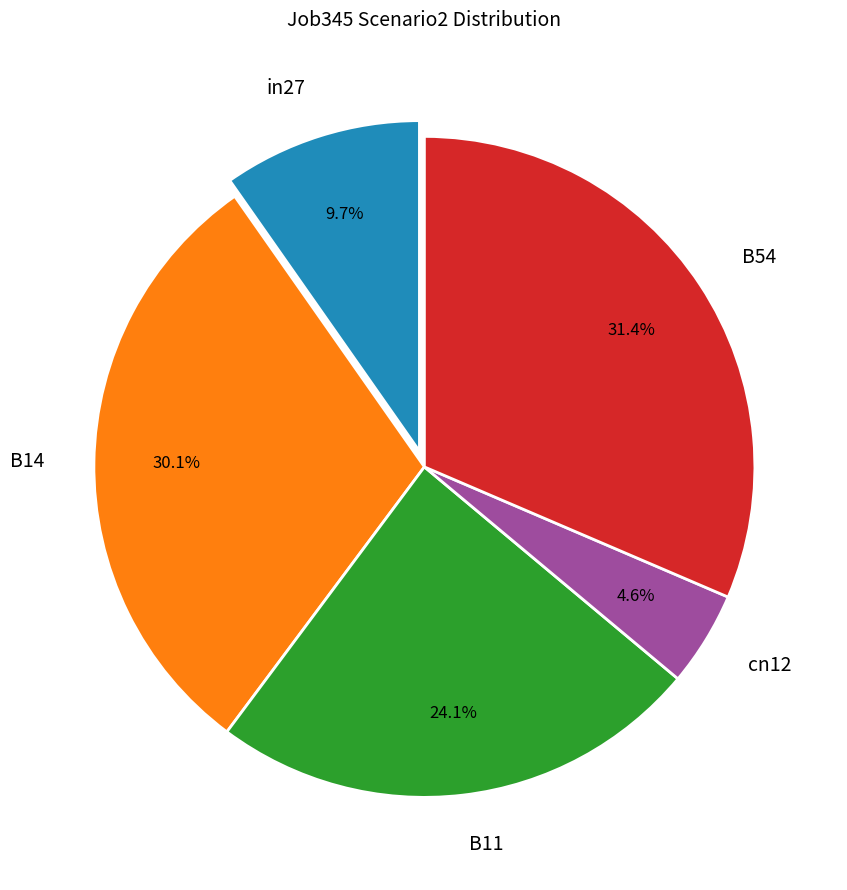

Which category has the smallest portion of the pie?

cn12